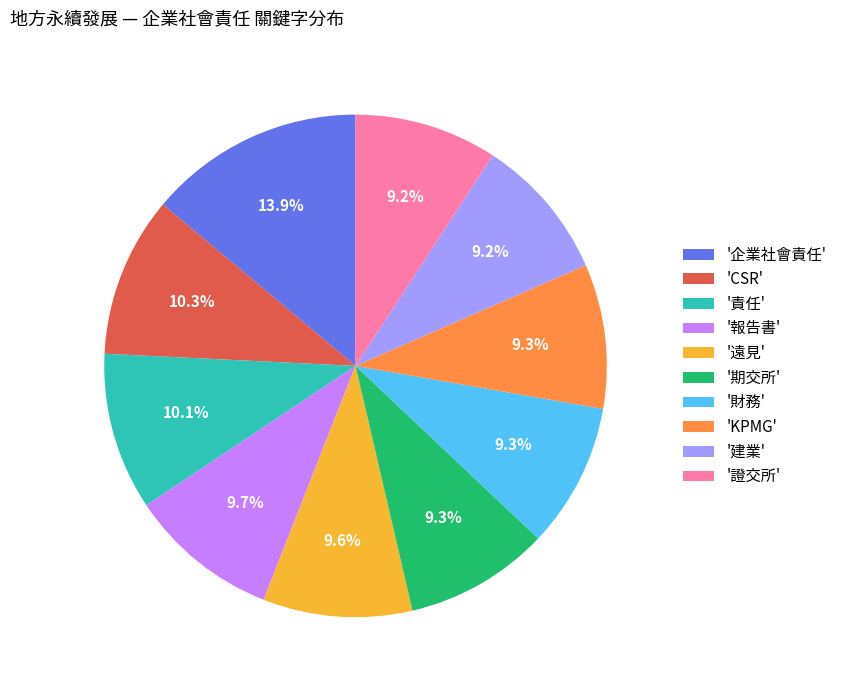

How much of the chart is everything except '財務'?

90.7%